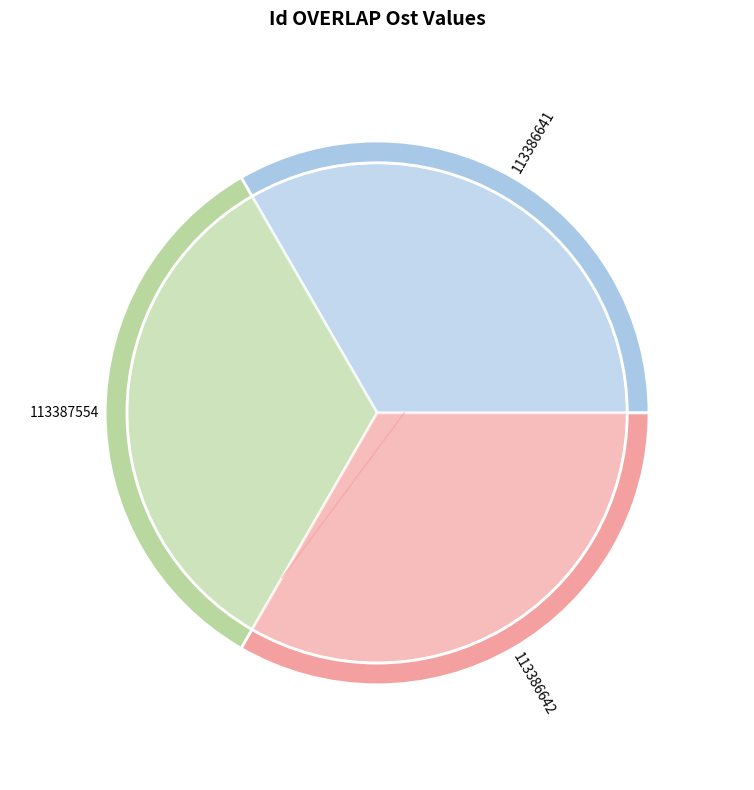

What percentage do 113386642 and 113387554 together represent?

66.7%